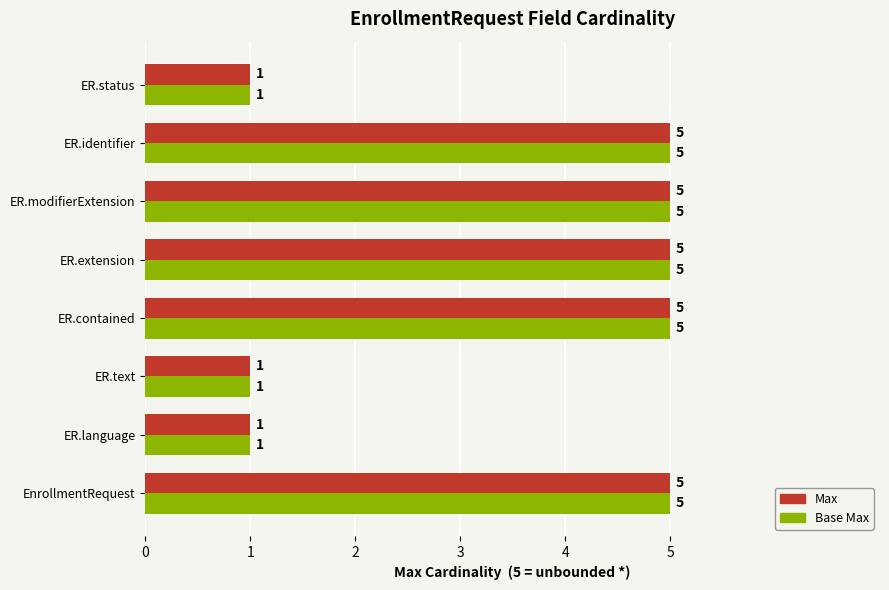

What is the lowest value of the Max series?

1